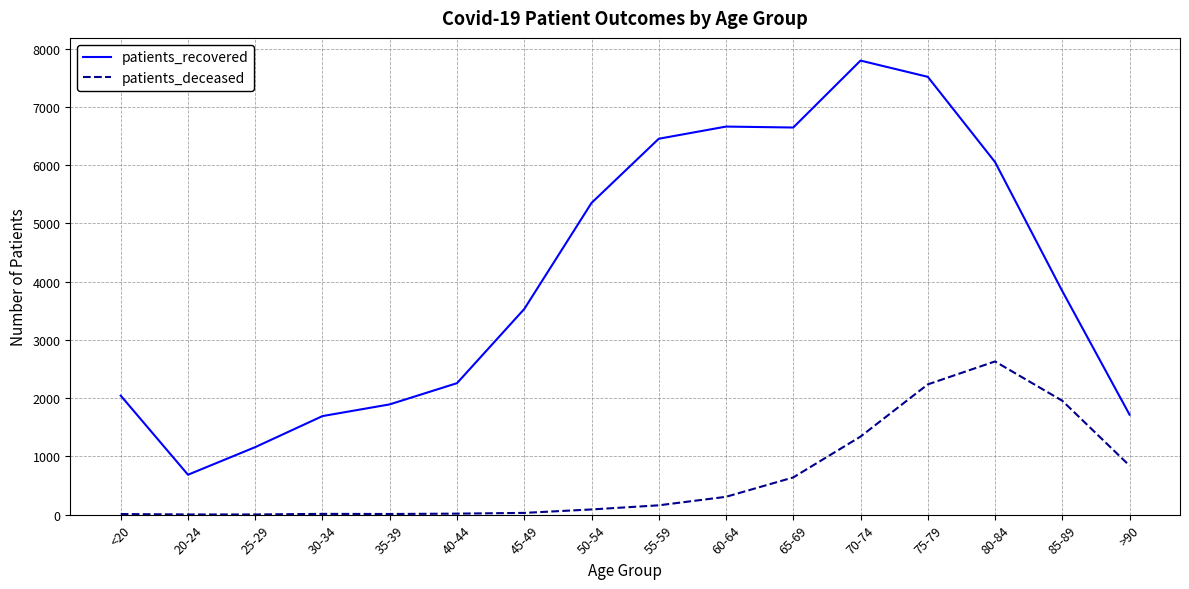

True or false: patients_recovered has a value of 3183 at <20.

False